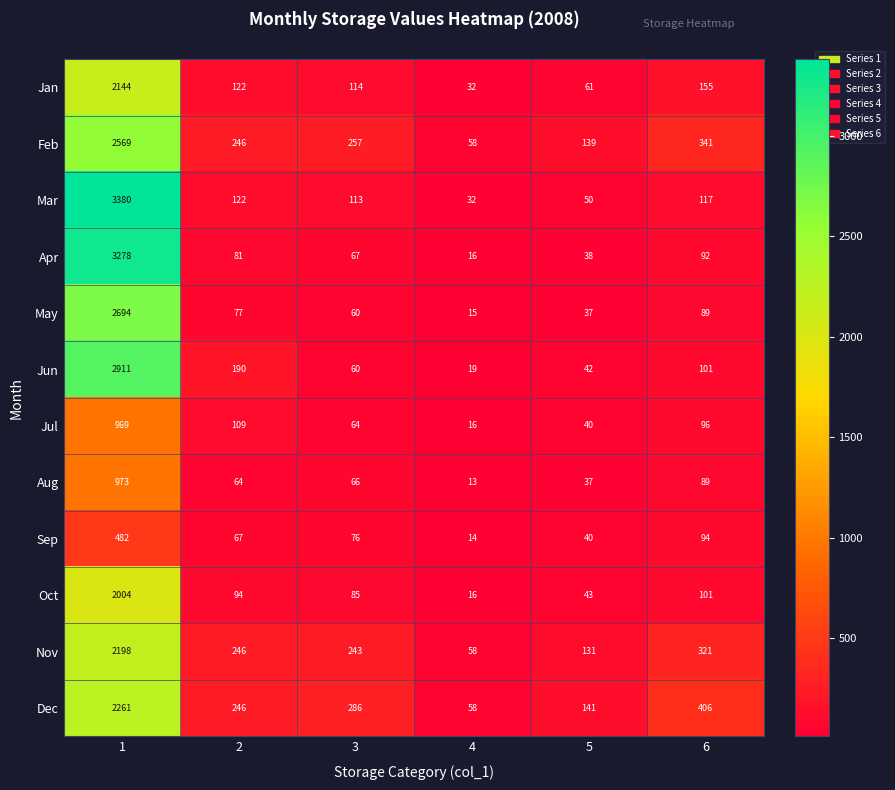

List the labels in order of Dec value, largest first.

1, 6, 3, 2, 5, 4